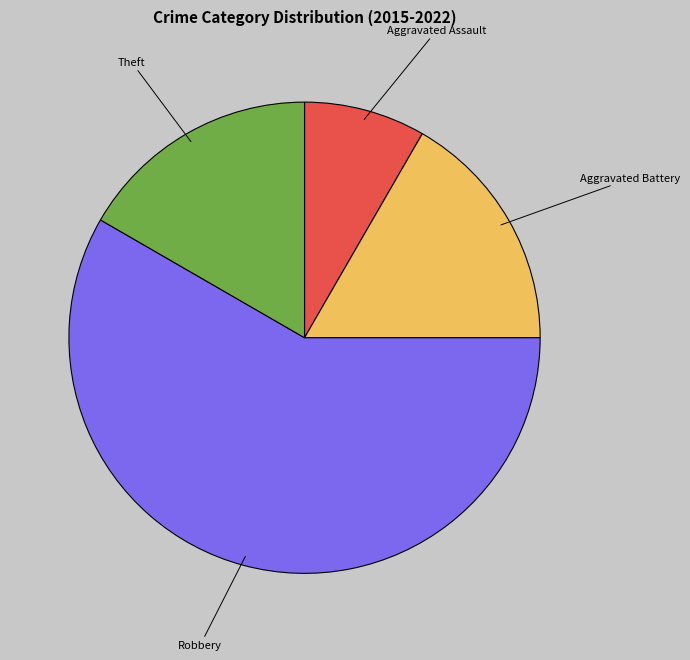

Does any single category account for the majority?

Yes